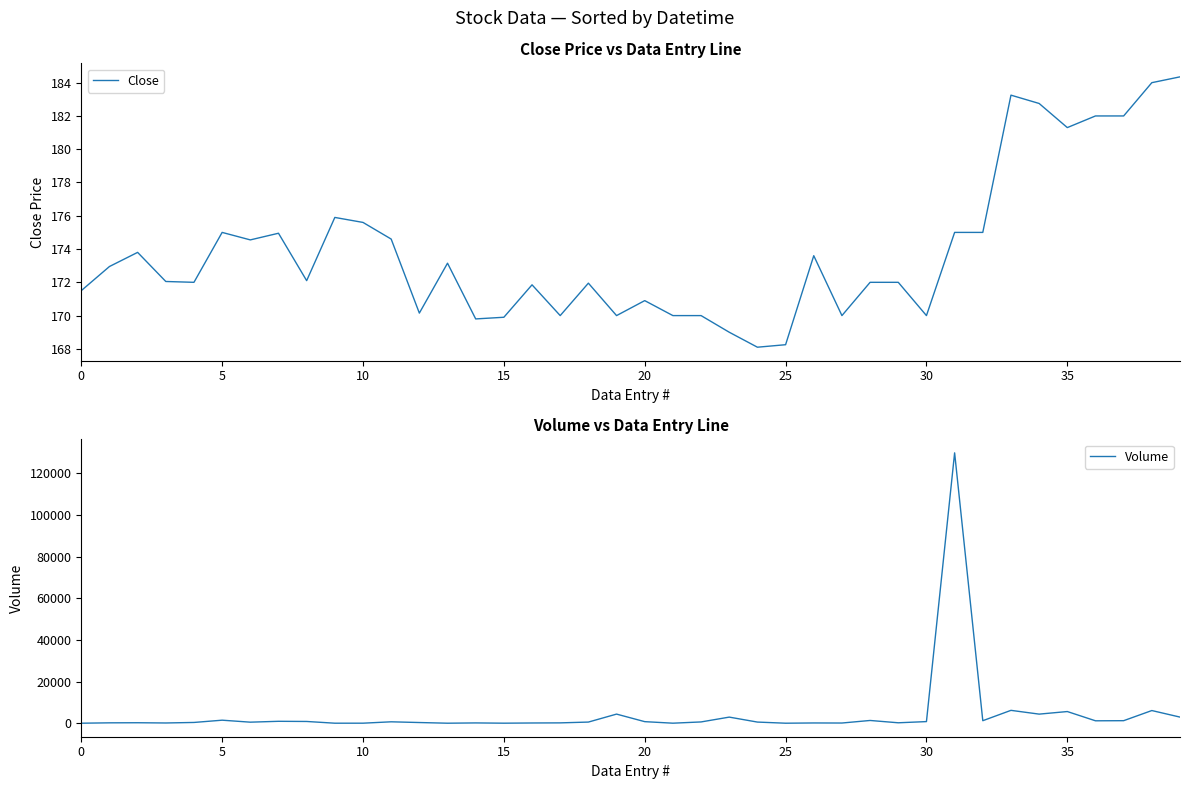

List the series in order of their overall mean, highest first.

Volume, Close